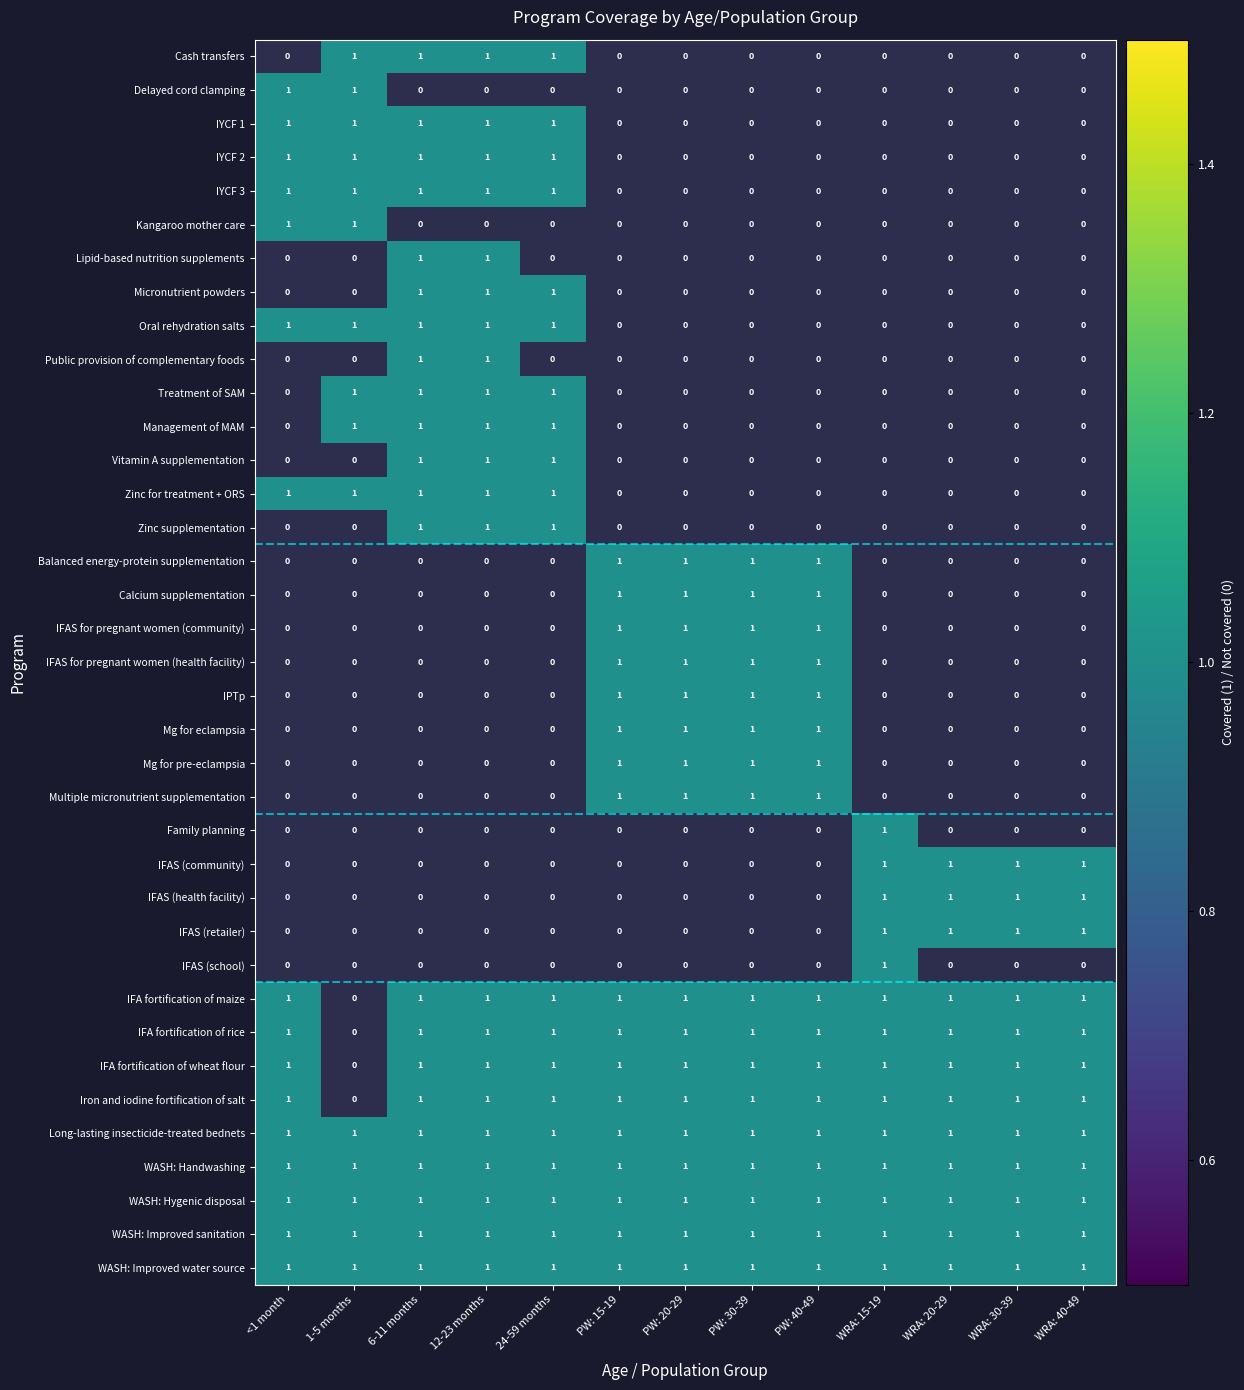

Is it true that WASH: Improved sanitation equals 1 at PW: 15-19?

True